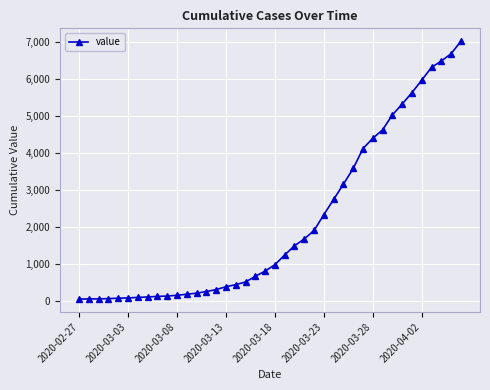

What is the greatest value displayed?

7014